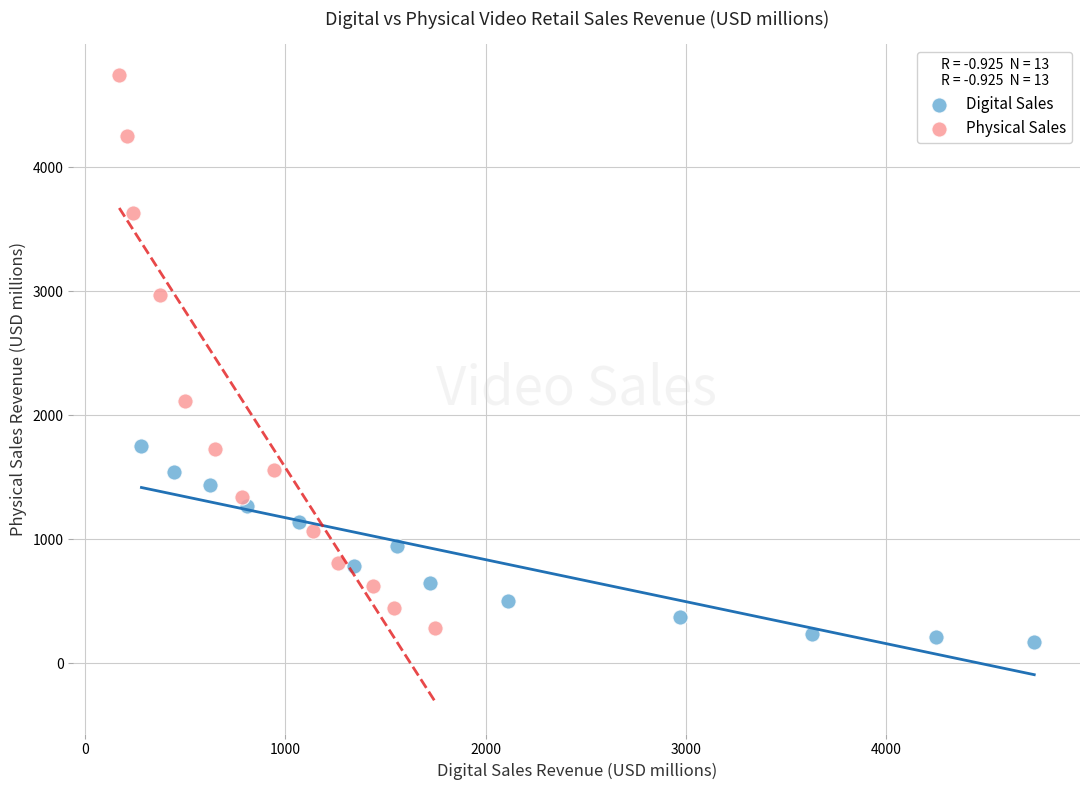

Which series has the widest spread of Y values?

Physical Sales